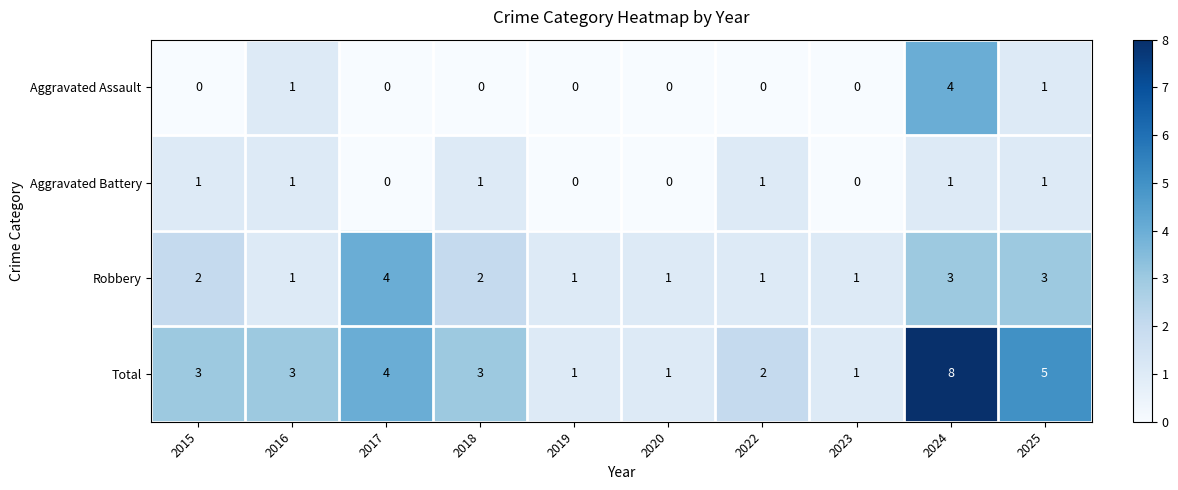

Which series has the largest total across all categories?

Total